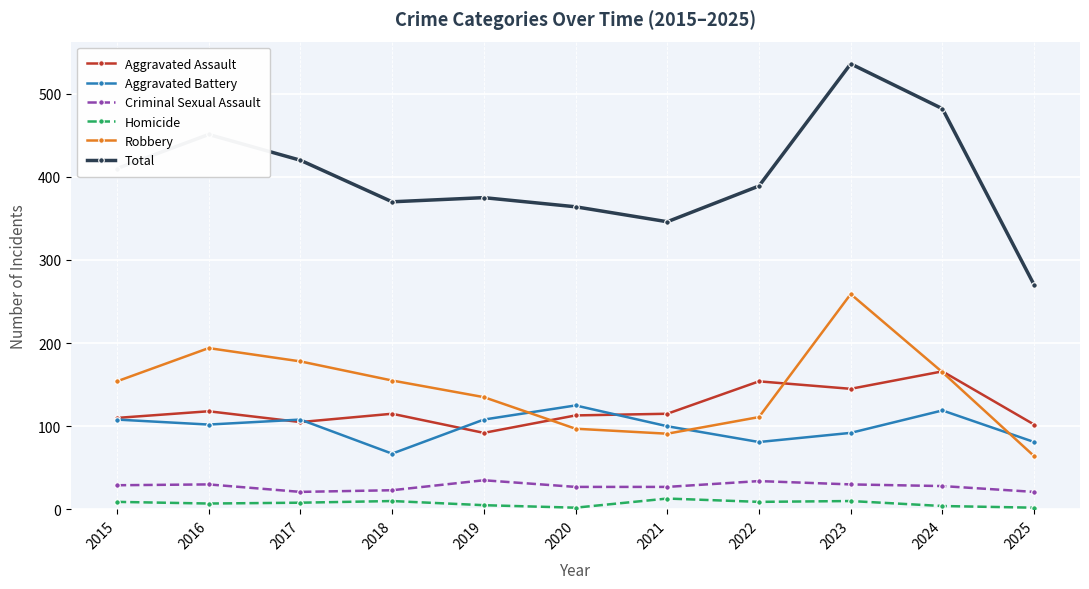

What is the maximum value shown in the chart?

536